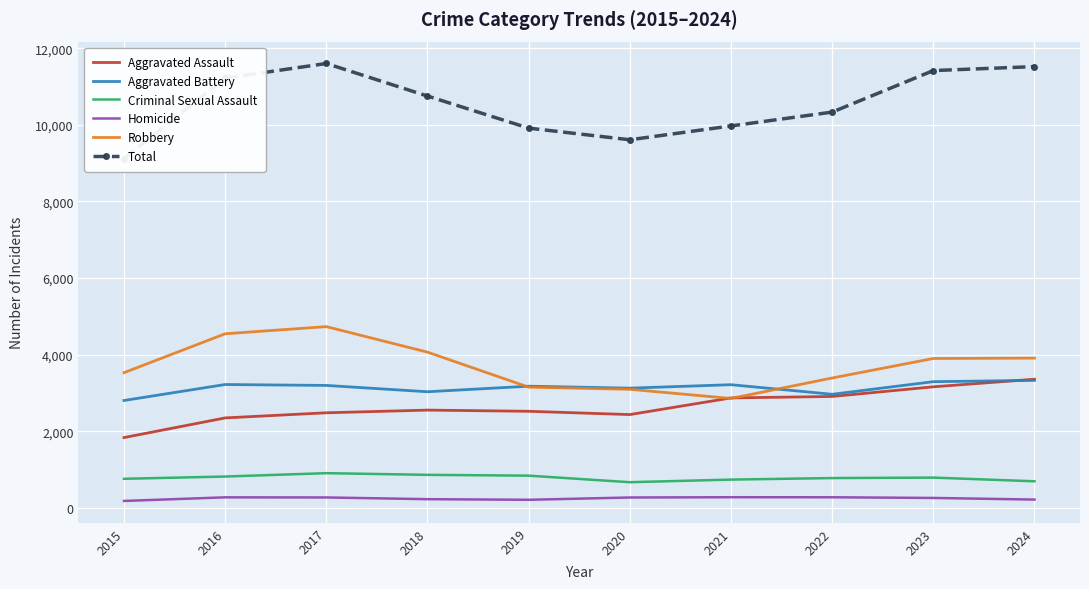

At which category does the chart reach its peak across all series?

2017